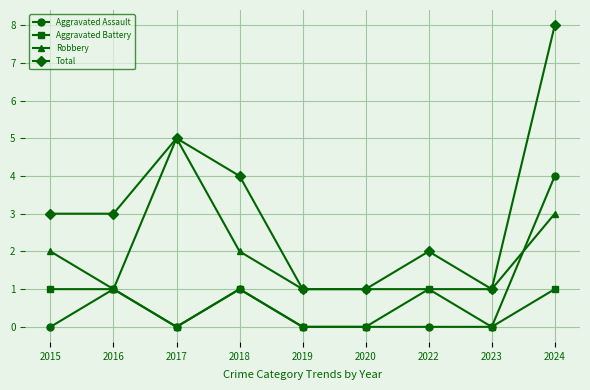

True or false: Total and Aggravated Battery intersect in this chart.

False